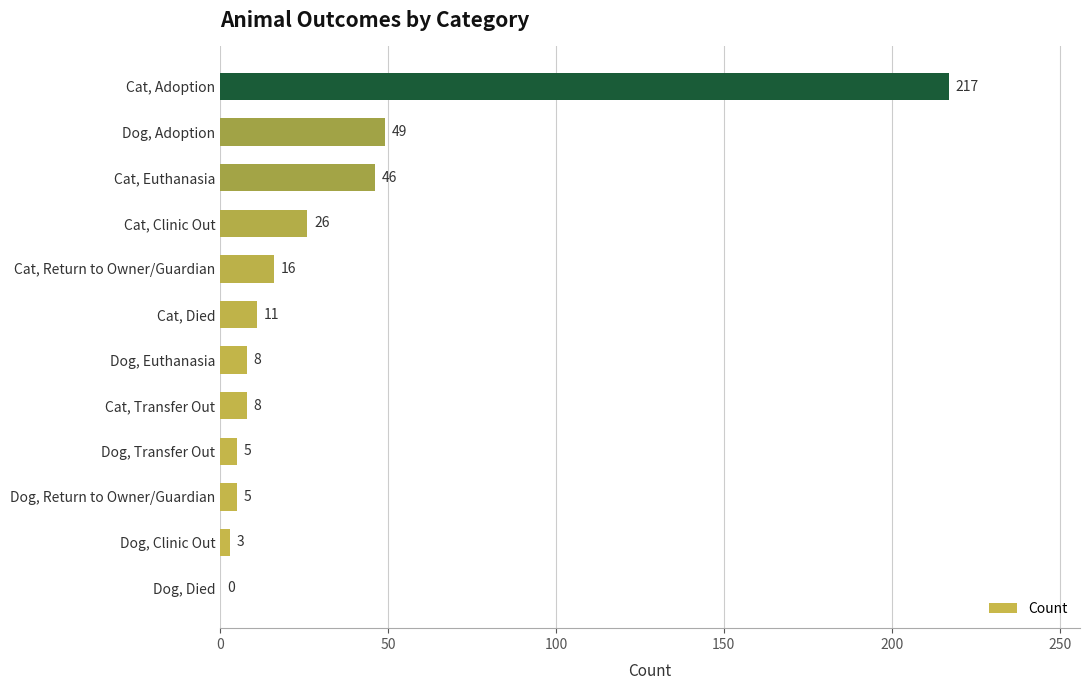

The chart shows a value of 31 at Cat, Euthanasia. True or false?

False